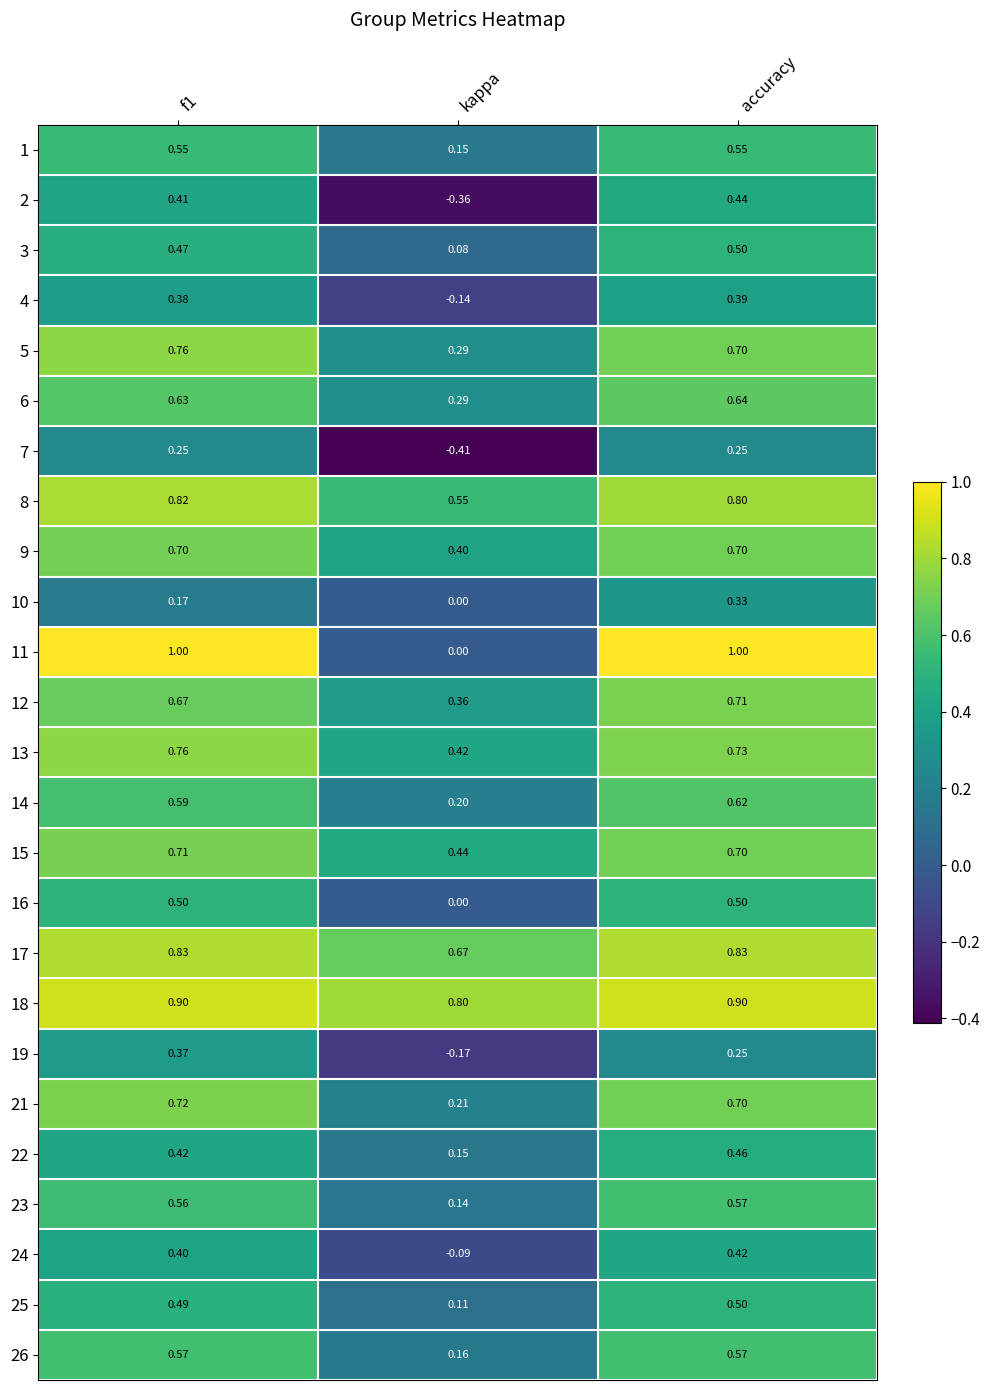

Where is 13 nearest to the value 0?

kappa